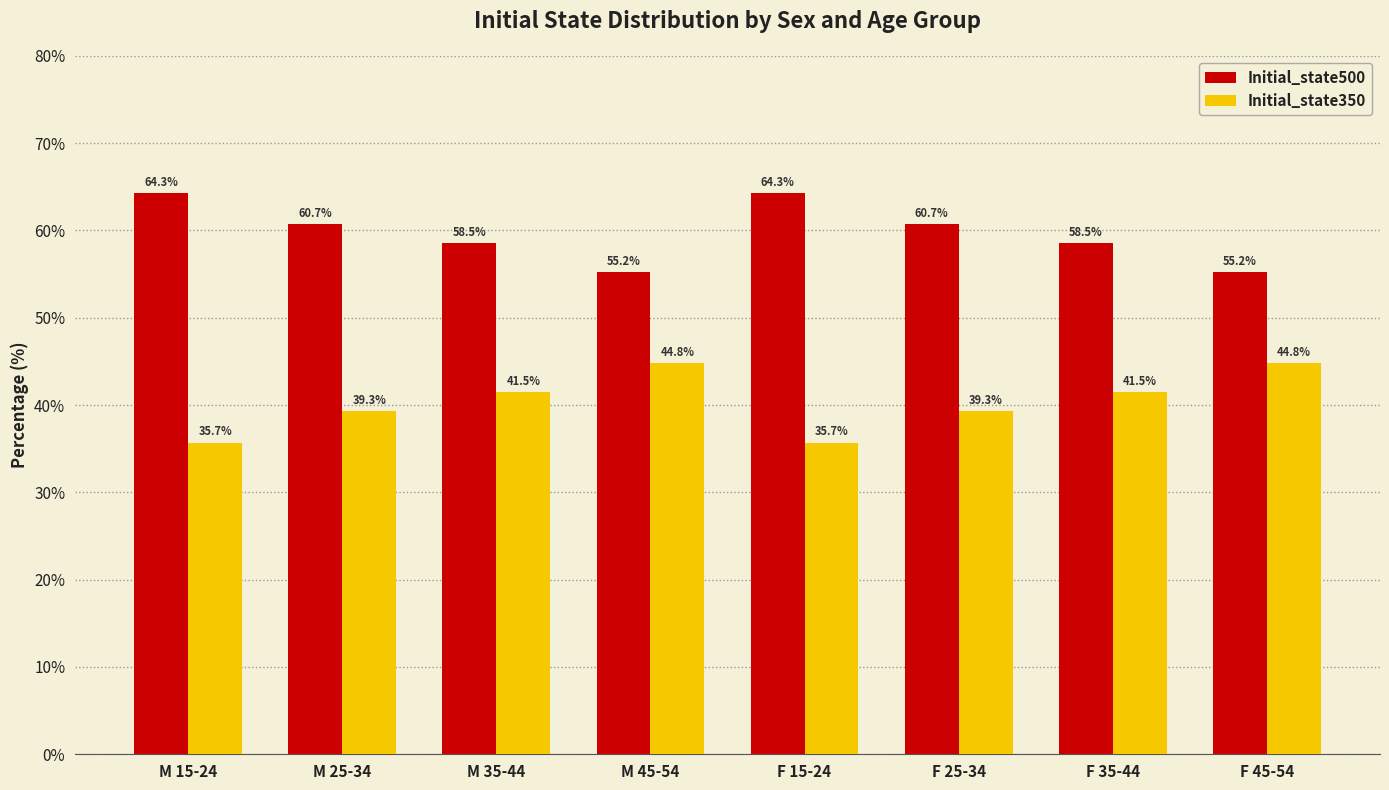

List the series in order of their peak value, lowest first.

Initial_state350, Initial_state500